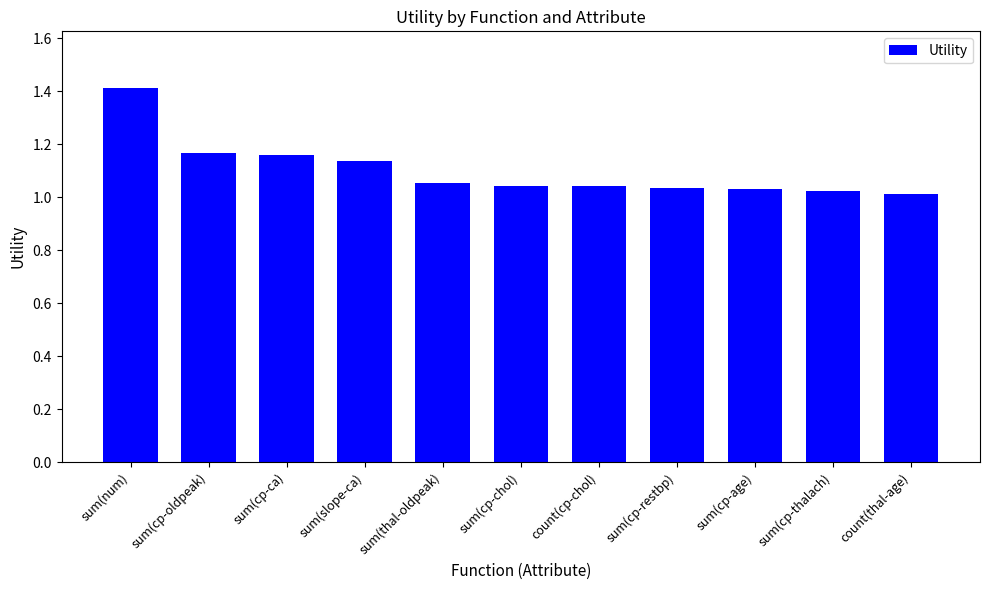

What is the greatest value displayed?

1.4